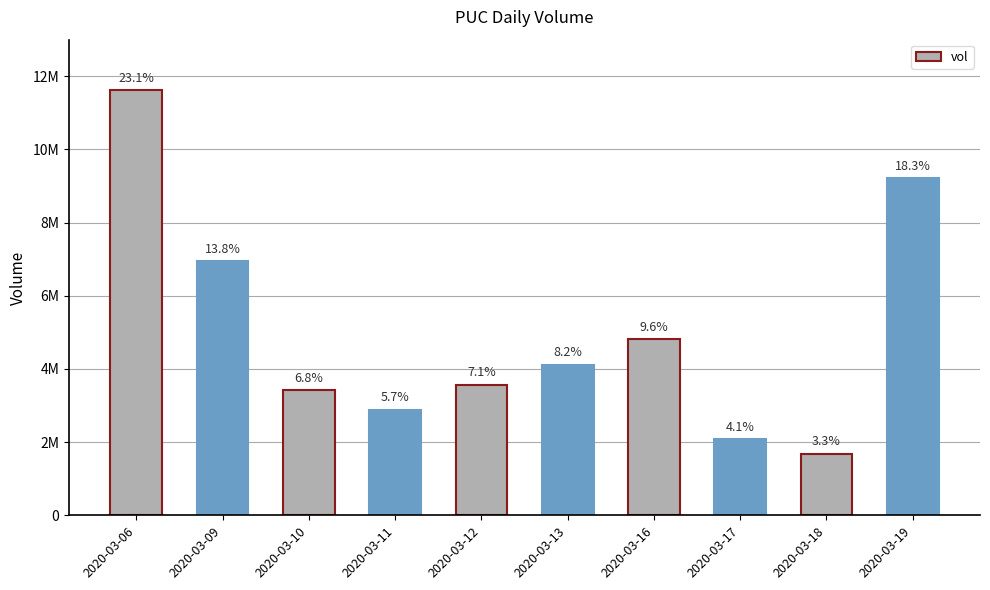

Rank the categories by value from lowest to highest.

2020-03-18, 2020-03-17, 2020-03-11, 2020-03-10, 2020-03-12, 2020-03-13, 2020-03-16, 2020-03-09, 2020-03-19, 2020-03-06